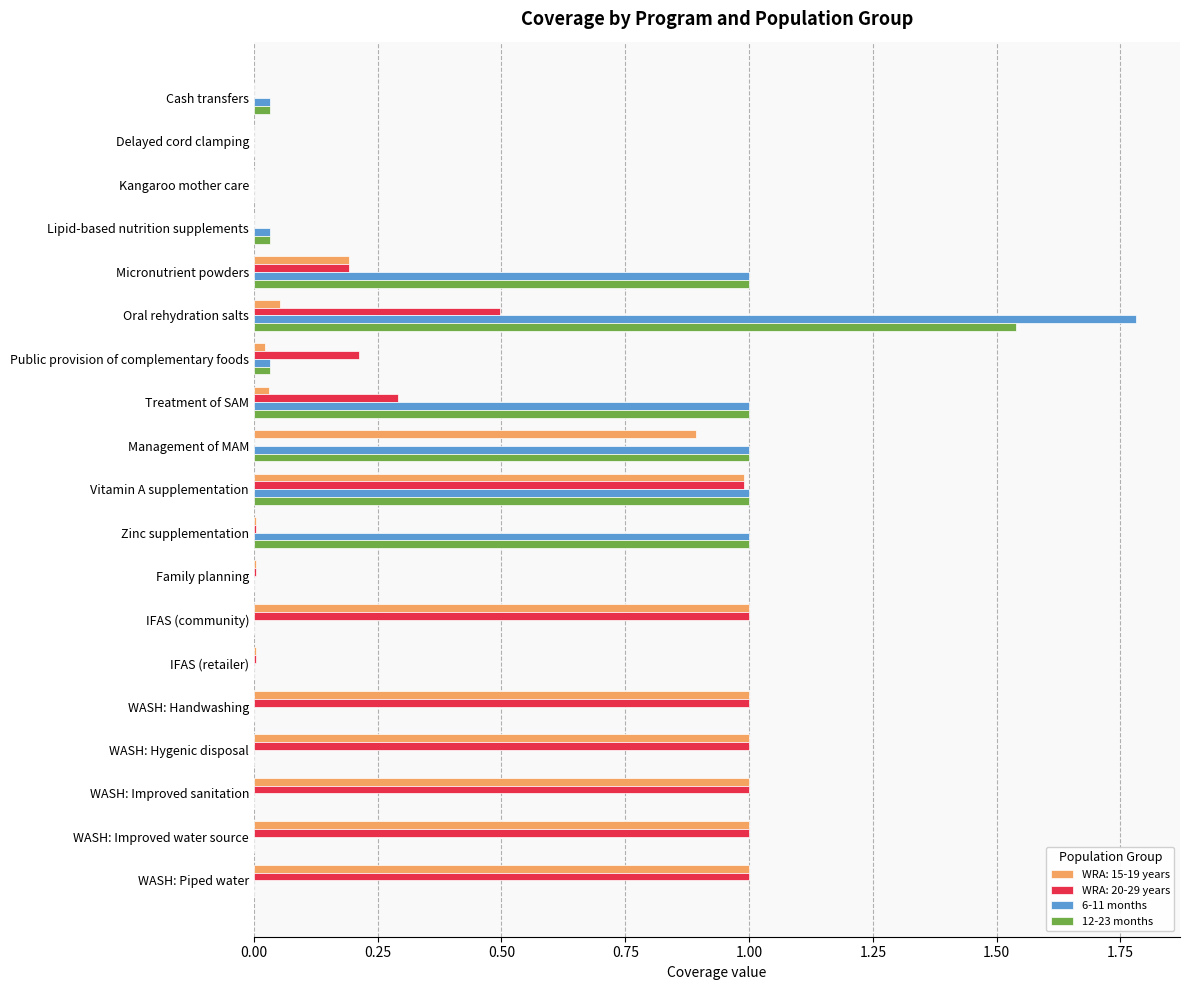

Between Oral rehydration salts and IFAS (community), which series saw the biggest shift?

6-11 months